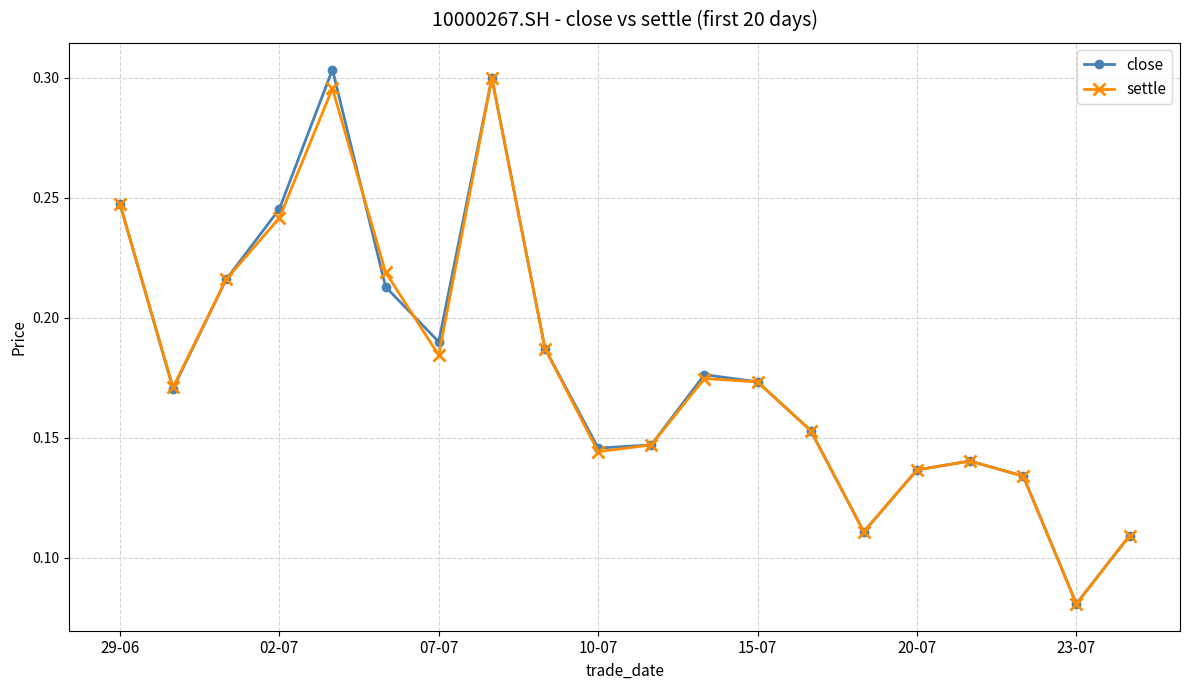

In settle, how many points are lower than both neighbors (excluding endpoints)?

5